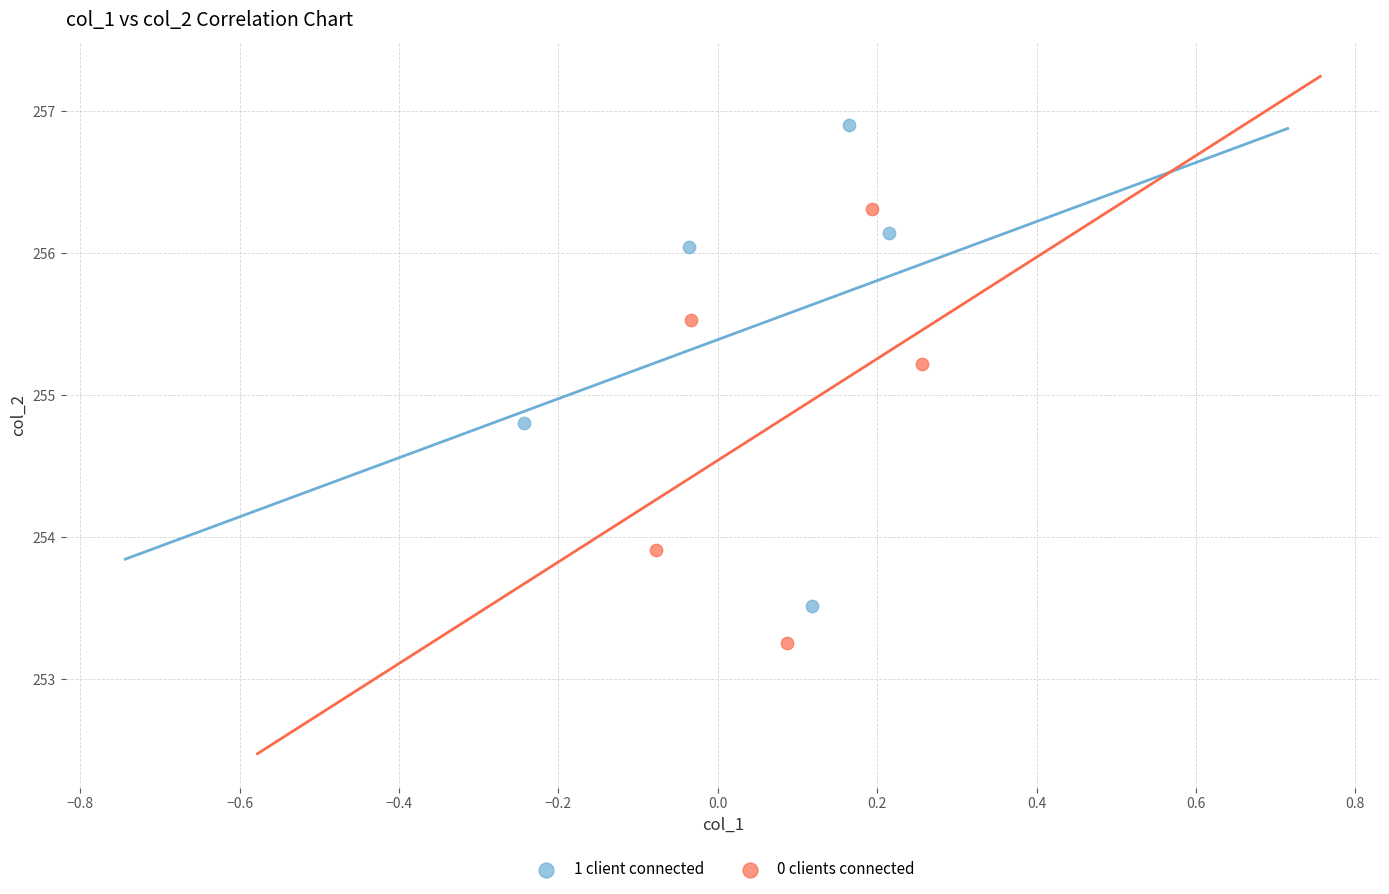

Which series reaches the maximum Y coordinate?

1 client connected